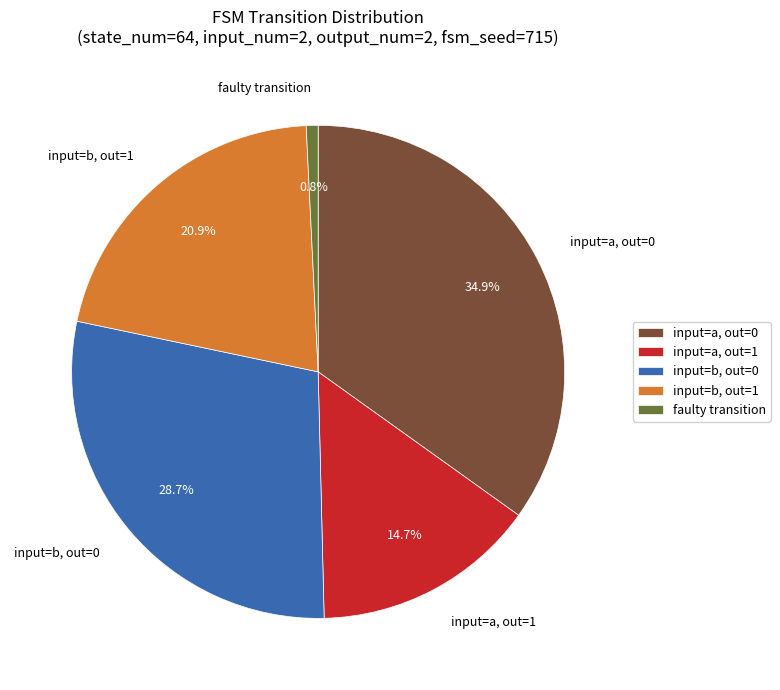

Is the sum of input=a, out=1 and faulty transition greater than half?

No